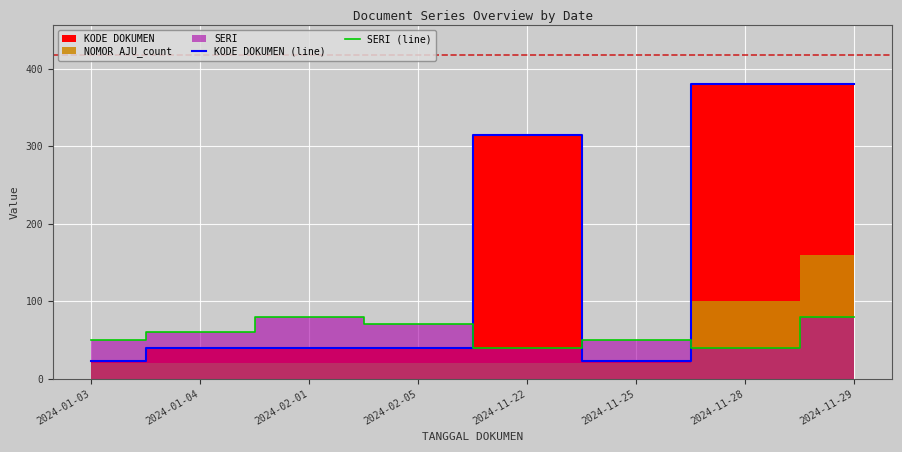

What is the smallest value displayed?

23